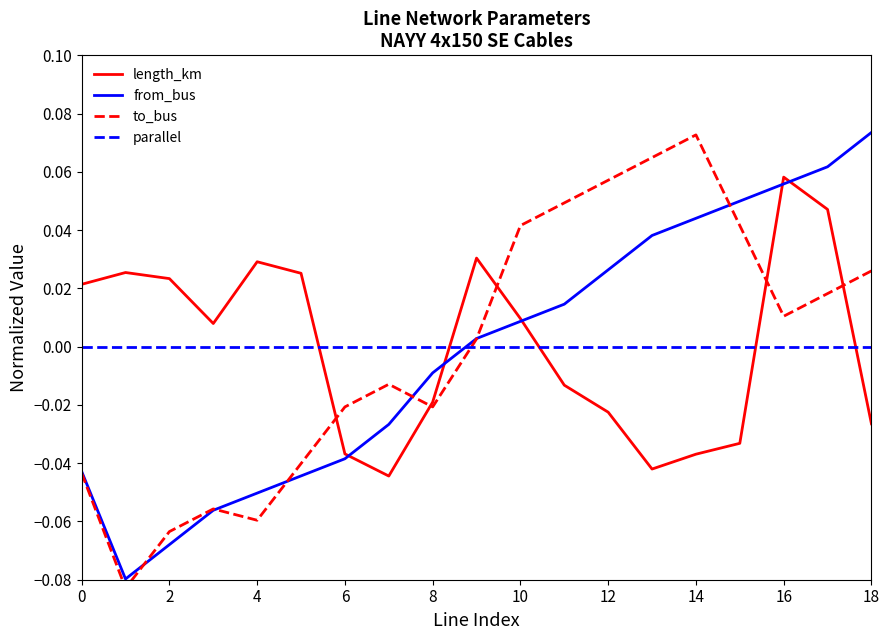

What is the difference between the maximum and minimum values in the length_km series?

0.1